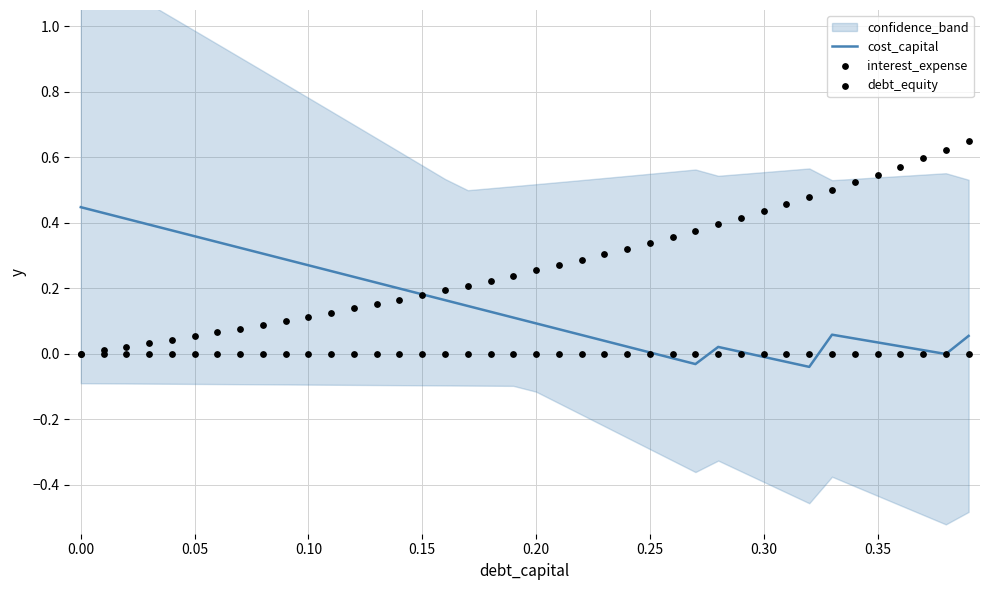

At how many categories does at least one series exceed 0?

40